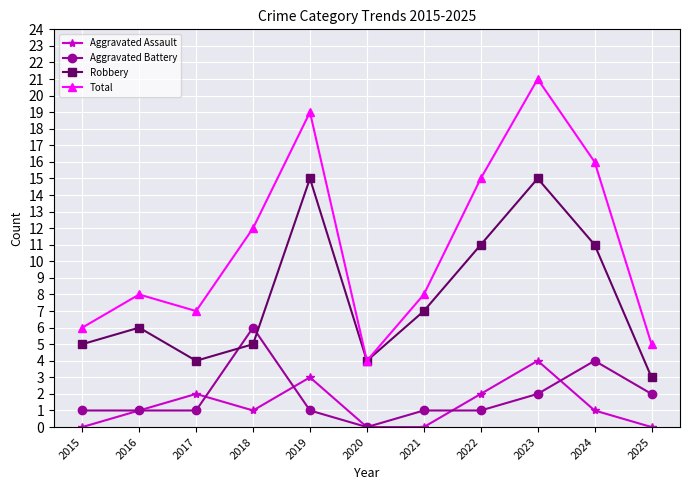

True or false: Aggravated Battery and Aggravated Assault intersect in this chart.

True